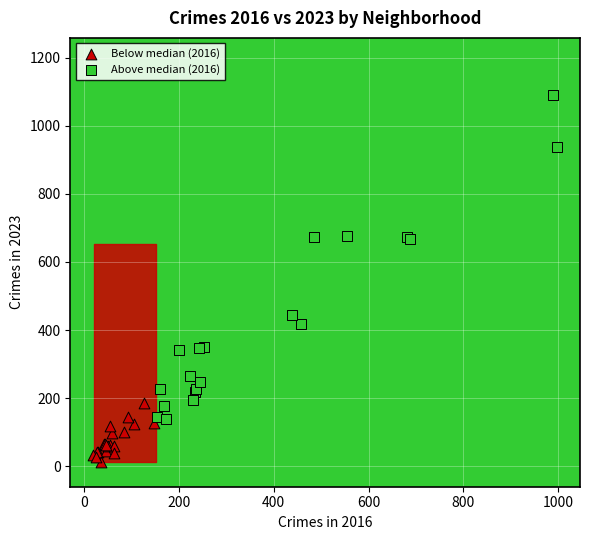

Which series has the largest Y range (max minus min)?

Above median (2016)